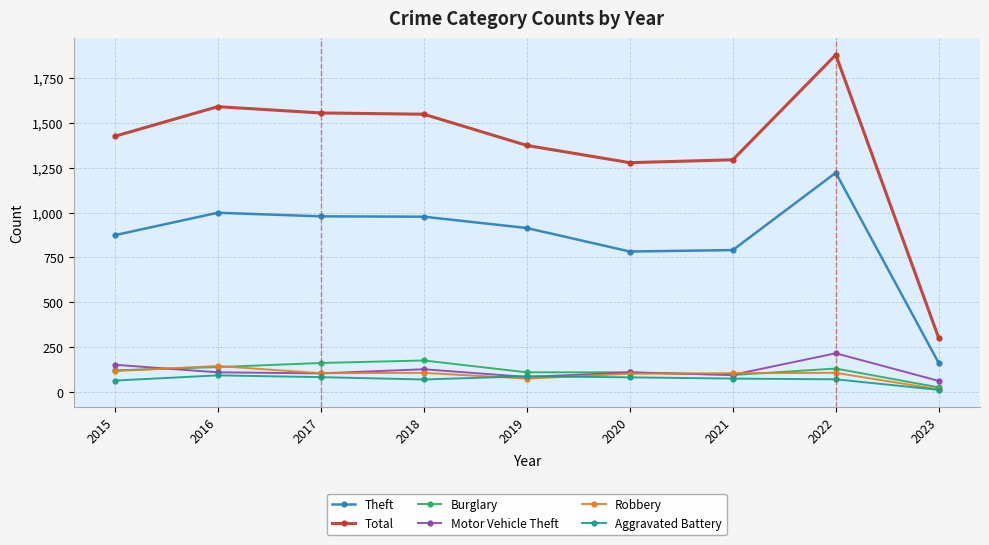

After their last crossing, which series has the higher values: Aggravated Battery or Motor Vehicle Theft?

Motor Vehicle Theft